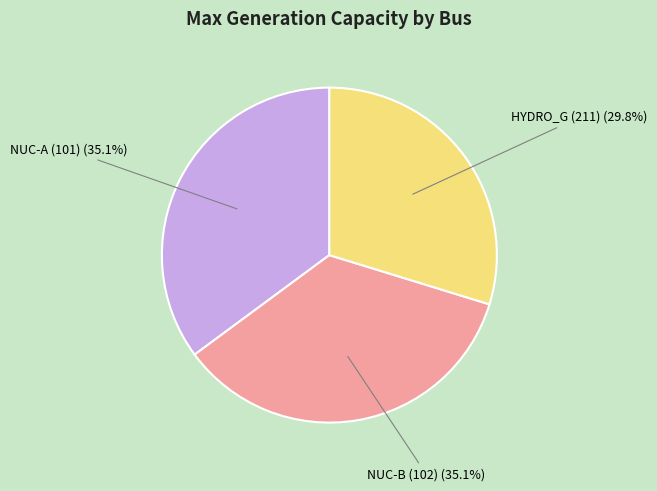

True or false: NUC-A (101) accounts for 29% of the total.

False